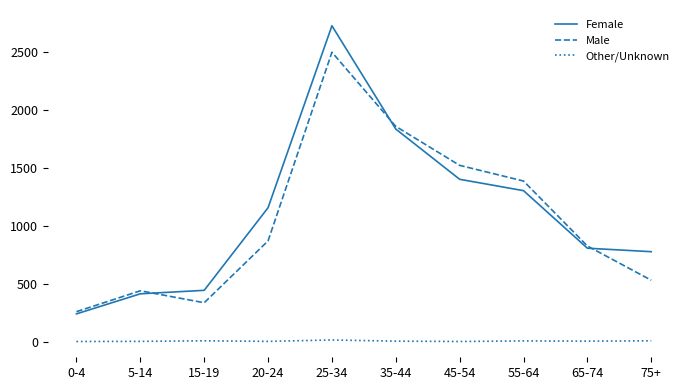

Which category has the highest value in the Male series?

25-34